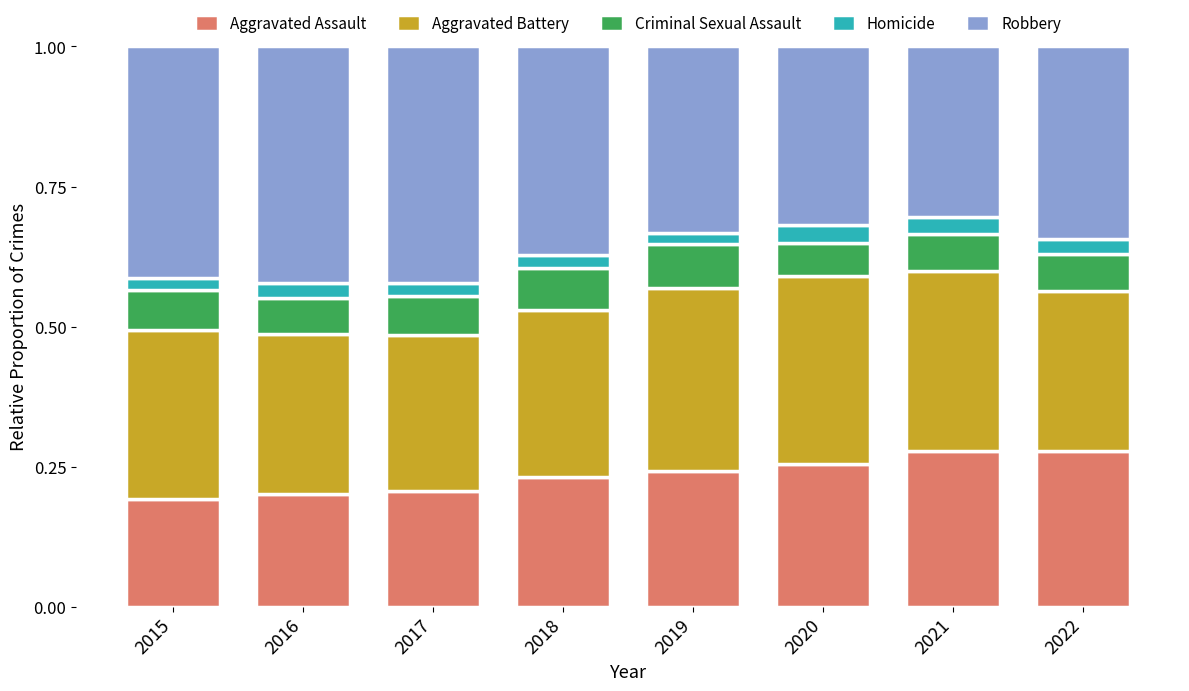

What is the sum of all Aggravated Assault values?

1.9